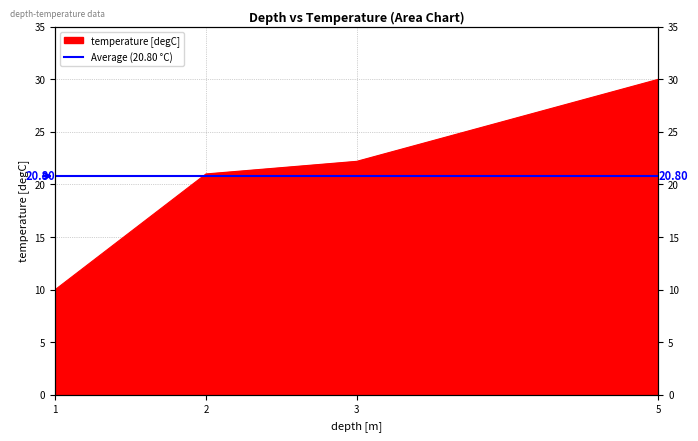

What is the sum of all values?

83.2